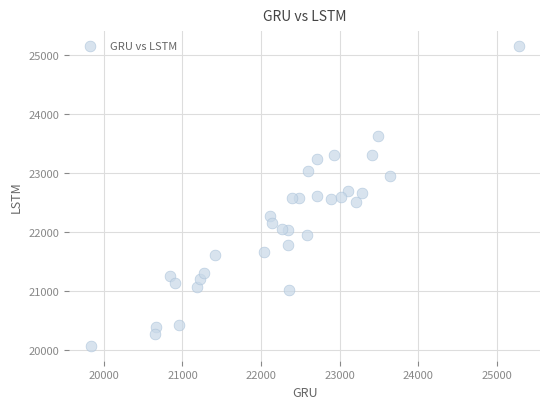

What is the range of Y values (max minus min)?

5073.6